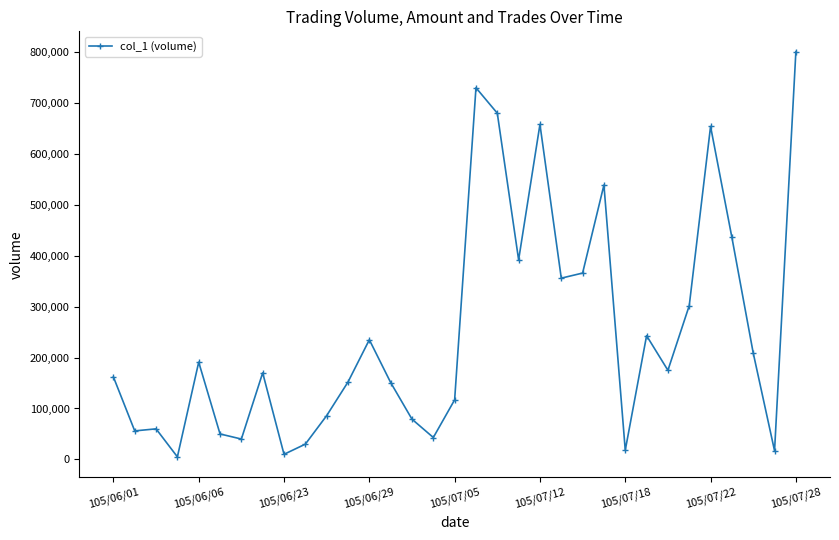

What is the maximum value shown in the chart?

801000